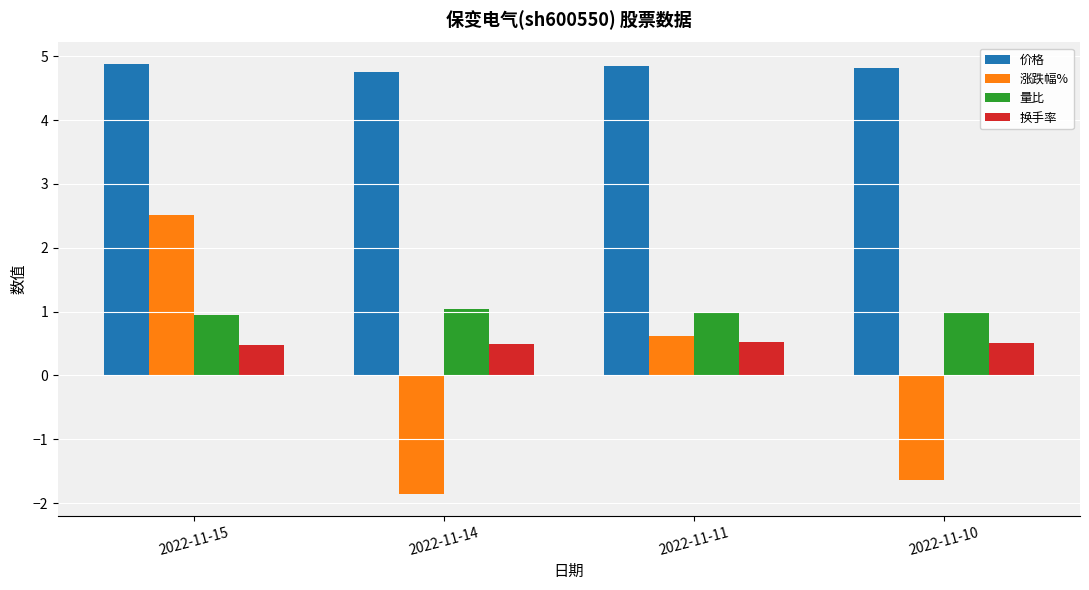

How many bars are there in total?

16